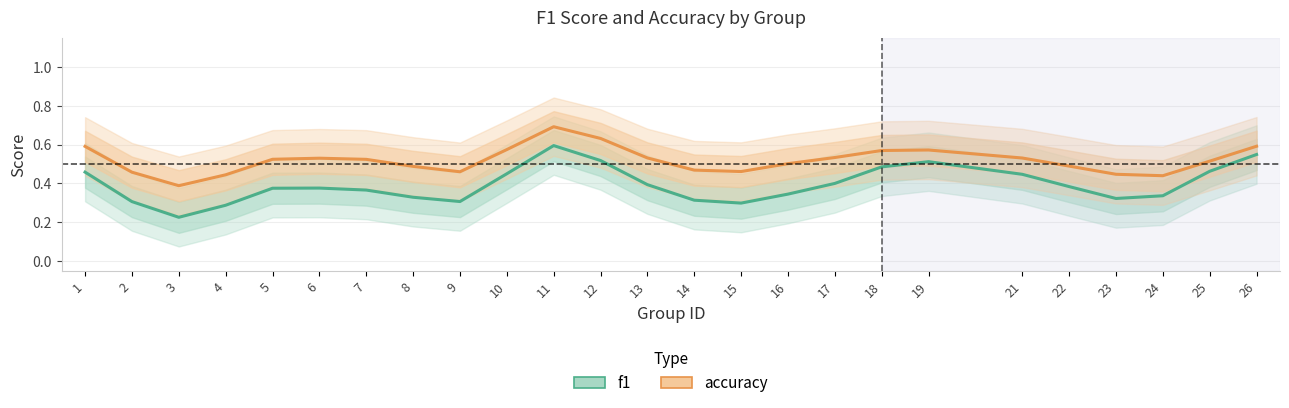

What is the difference between the second highest and second lowest values in the accuracy series?

0.2